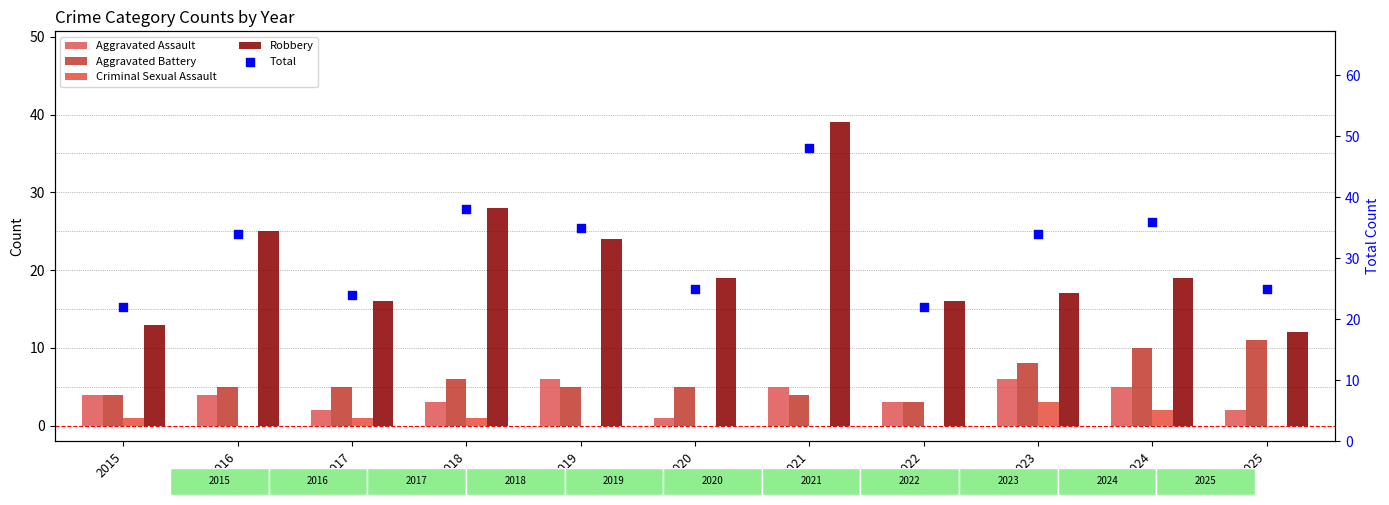

At how many categories does at least one series exceed 20?

11